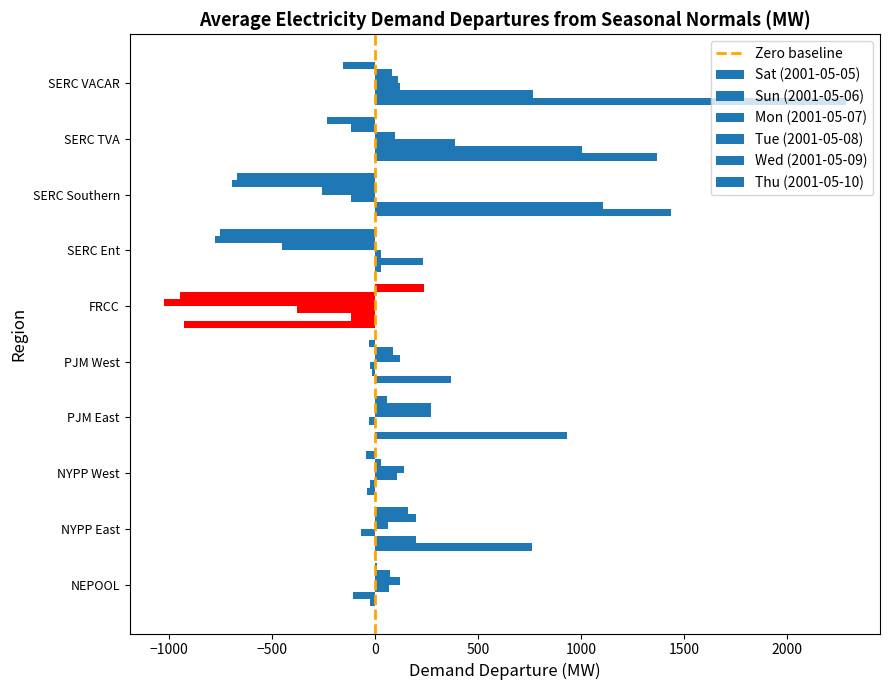

How many values in the Sat (2001-05-05) series exceed 761?

5